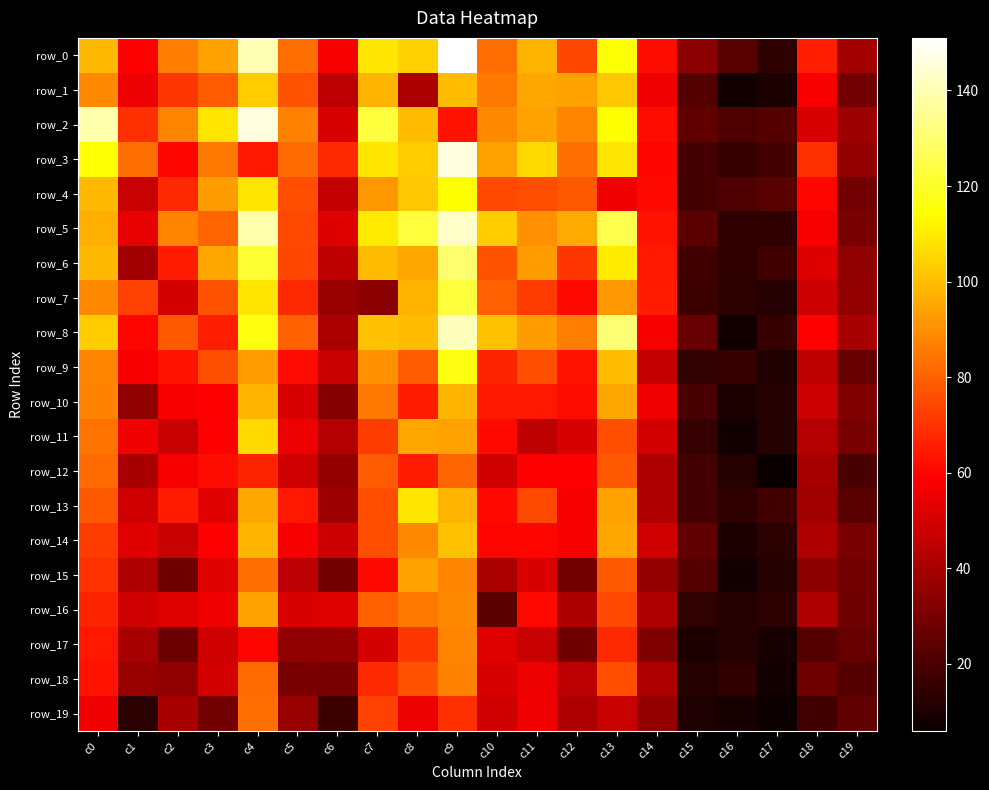

What is the difference between the maximum and minimum values in the row_0 series?

137